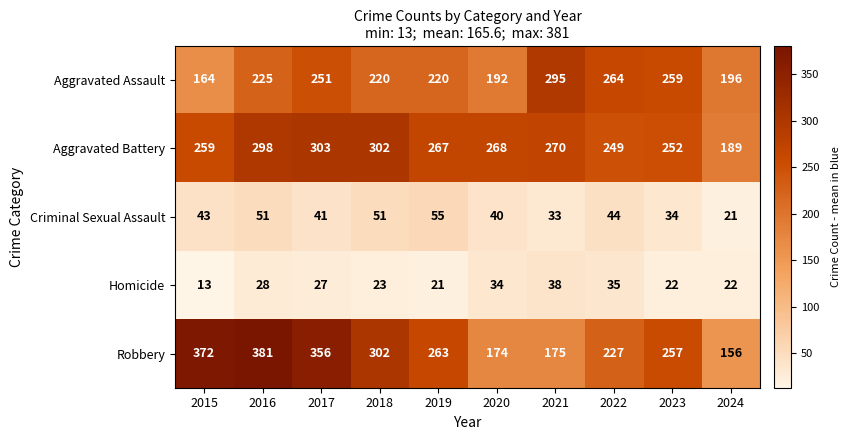

Is it true that Homicide equals 18 at 2015?

False